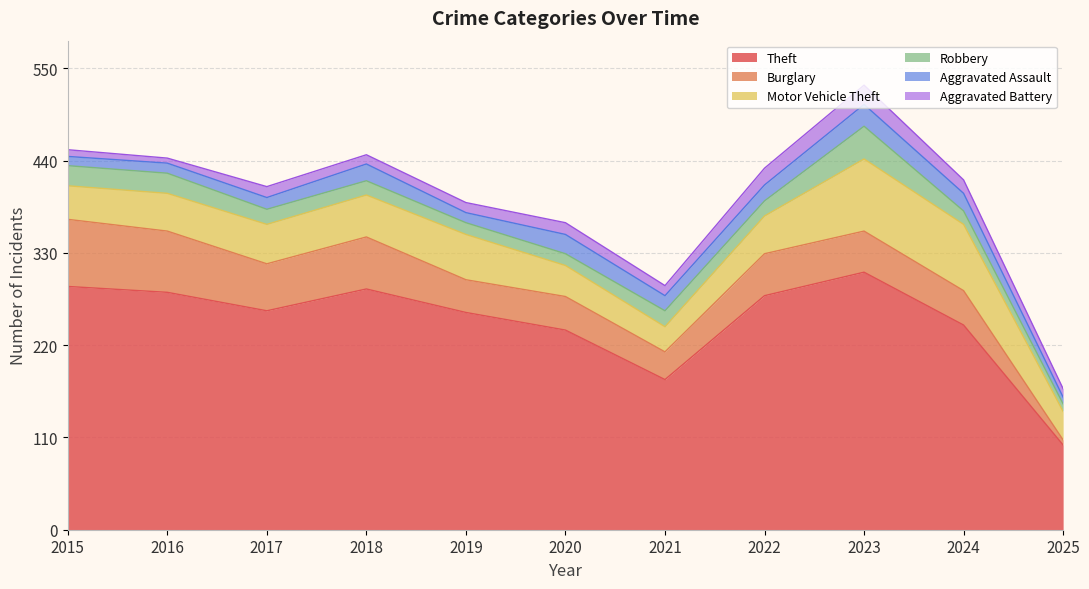

True or false: Burglary and Aggravated Assault cross at least once.

True